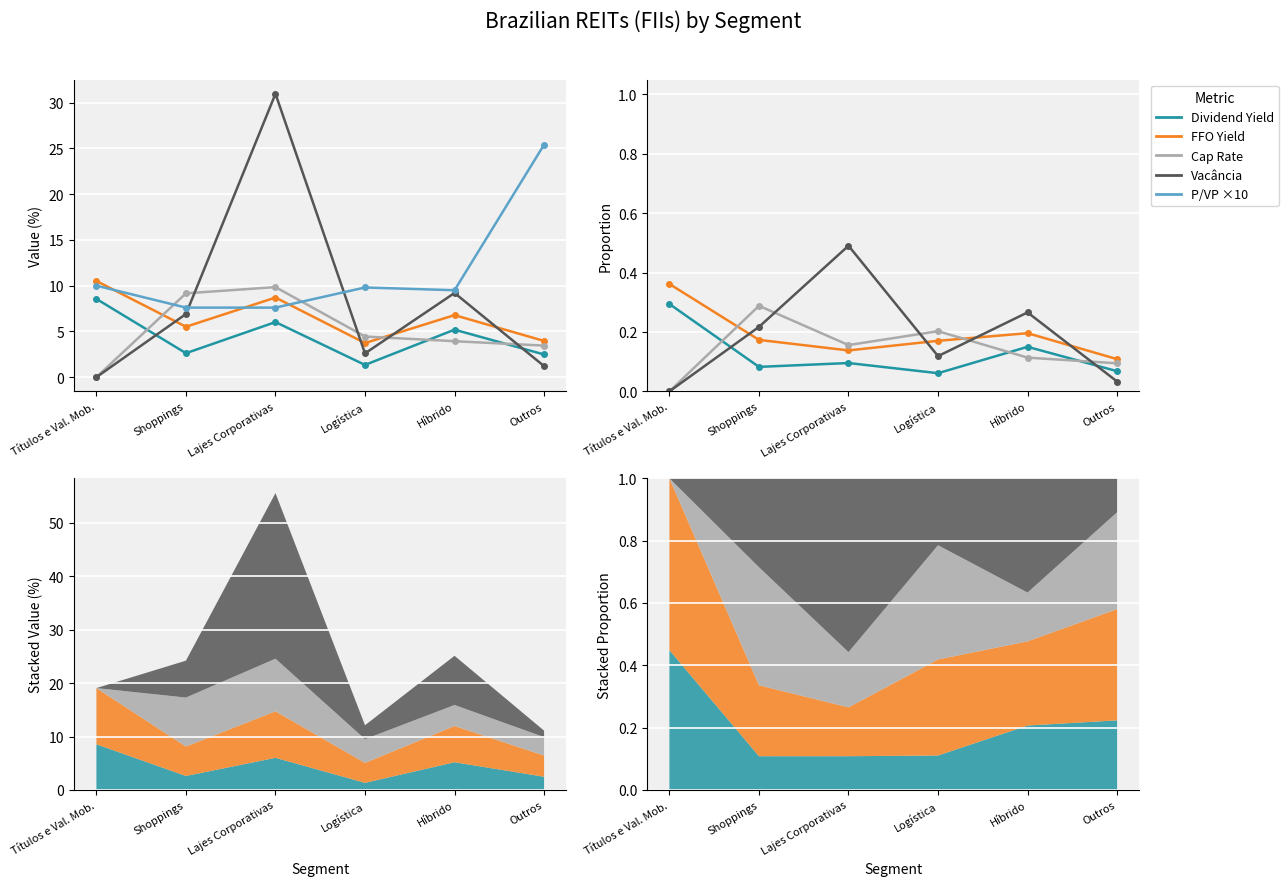

The value of avg_vacancia at Shoppings is 10.9. True or false?

False